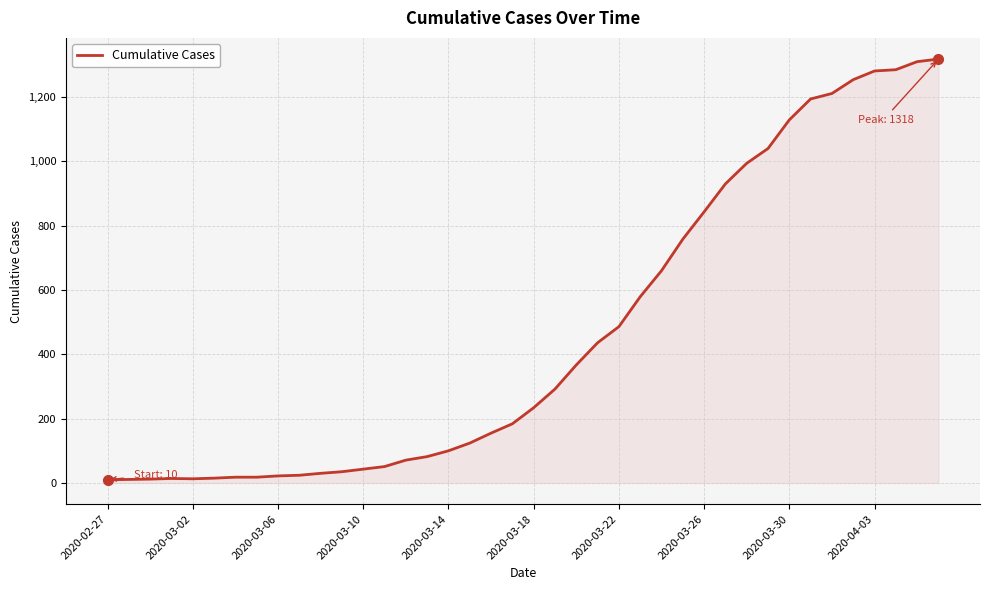

What is the difference between the maximum and minimum values?

1308